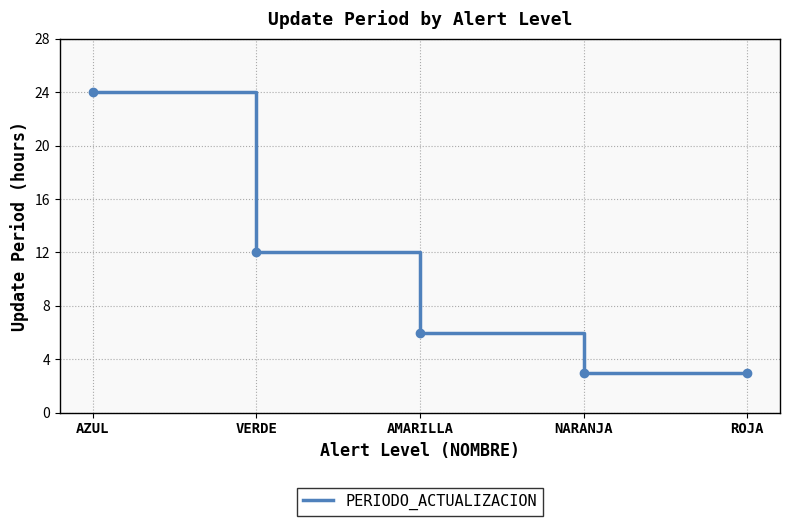

At which label does the data first exceed 6?

AZUL